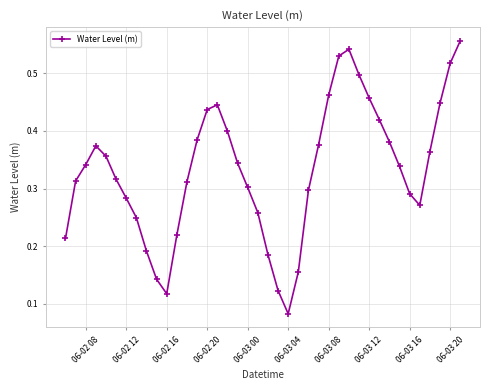

How many points are lower than both their immediate neighbors (excluding endpoints)?

3